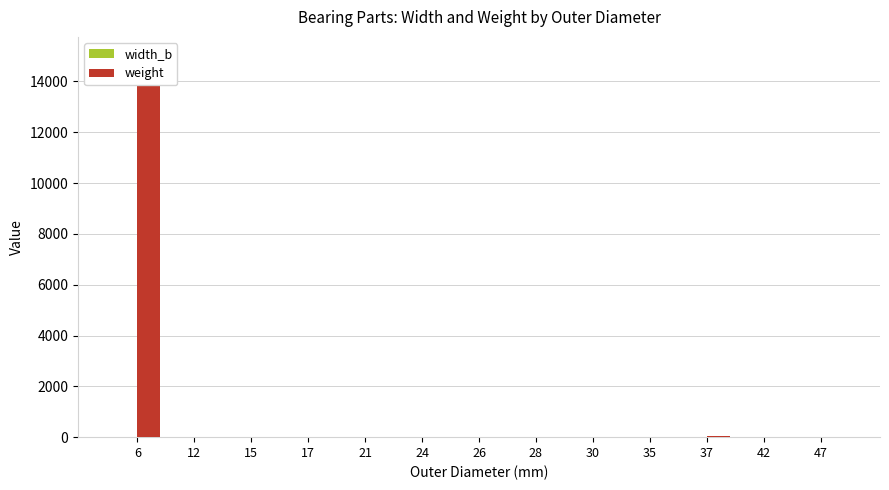

List the labels in order of weight value, smallest first.

12, 17, 15, 24, 30, 26, 35, 21, 28, 42, 47, 37, 6